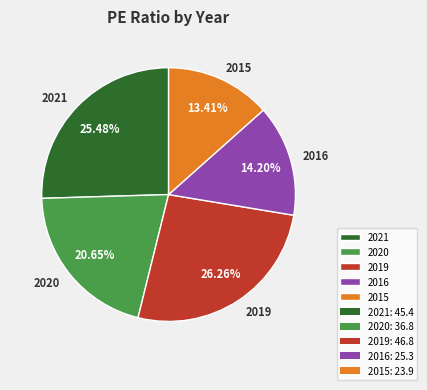

Which has a higher value, 2016 or 2015?

2016